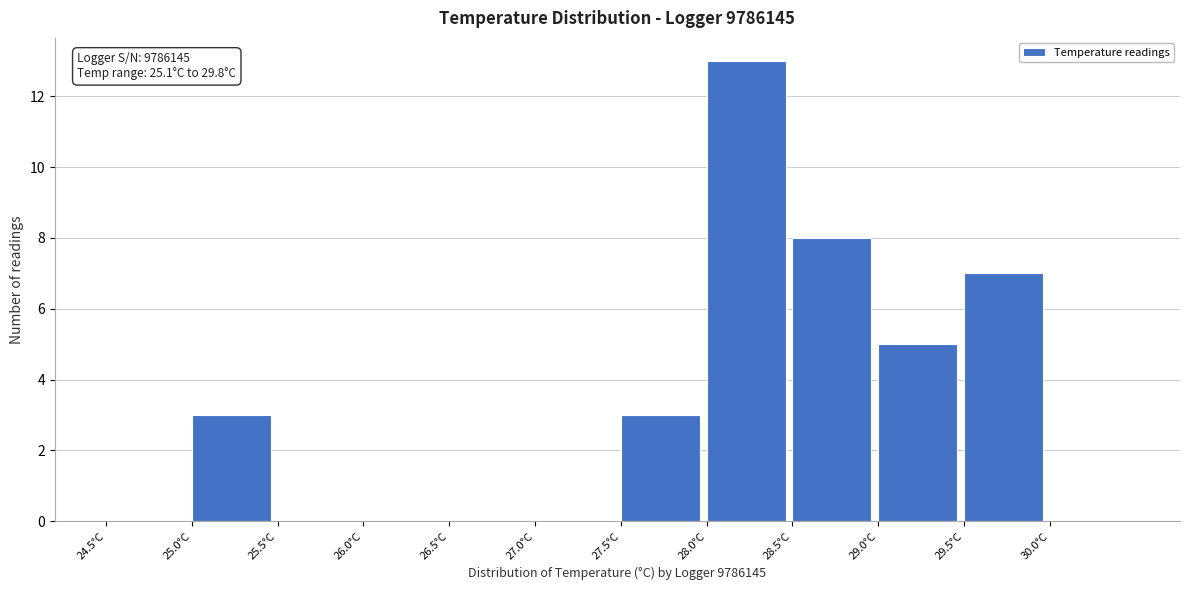

Which range on the x-axis has the tallest bar?

28.0 to 28.5